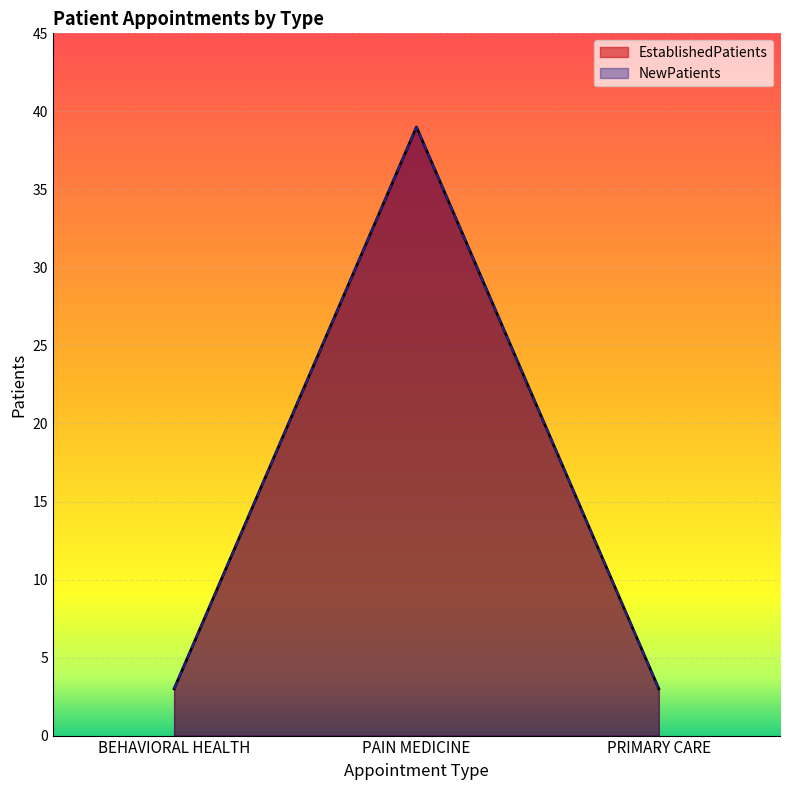

Which series has the widest spread of values?

EstablishedPatients